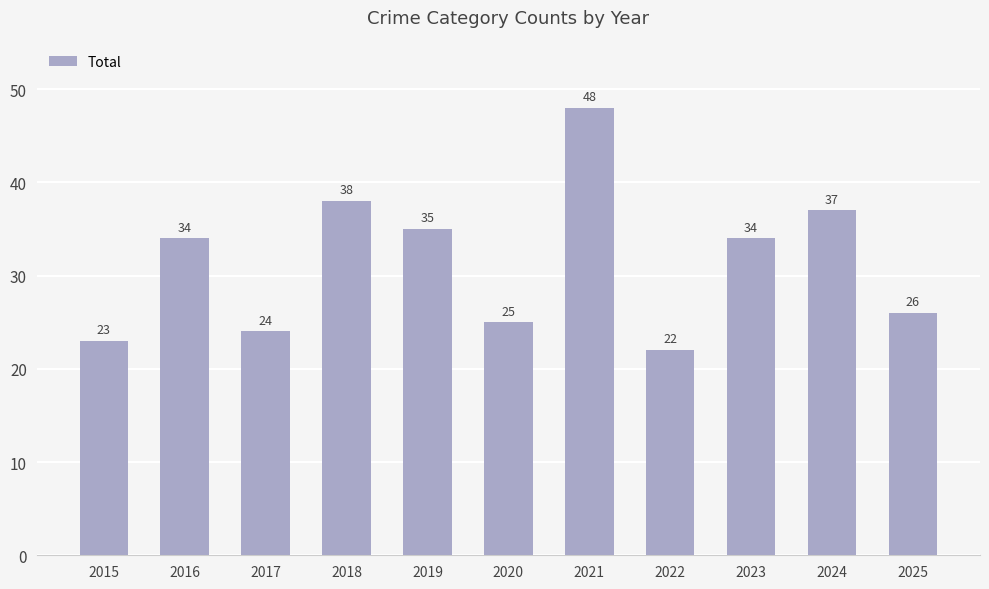

The value at 2019 is 24. True or false?

False